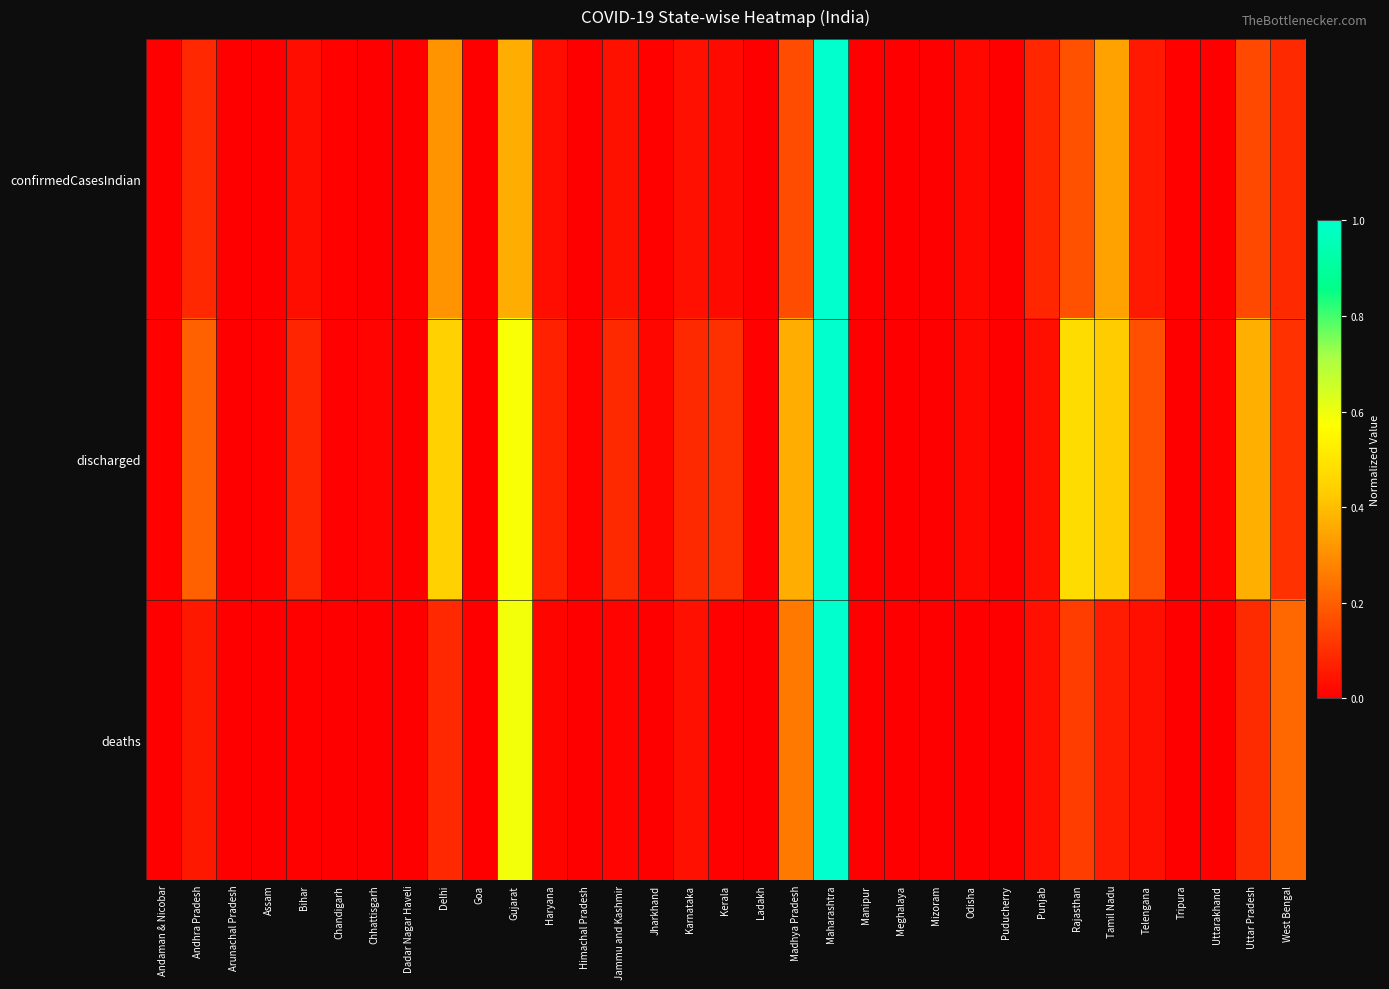

At which category does the chart reach its minimum across all series?

Dadar Nagar Haveli